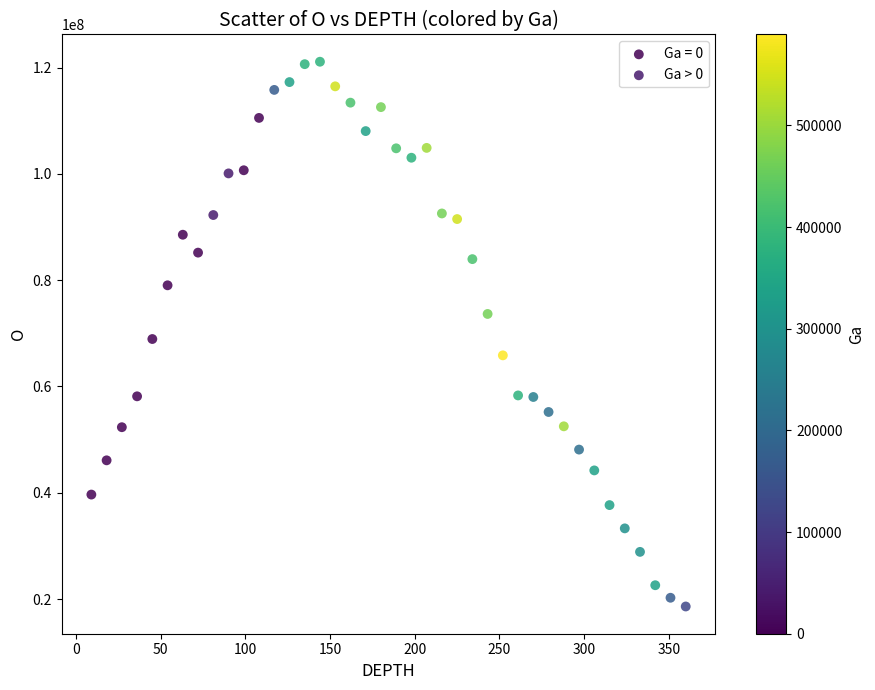

Which series reaches the minimum Y coordinate?

Ga > 0